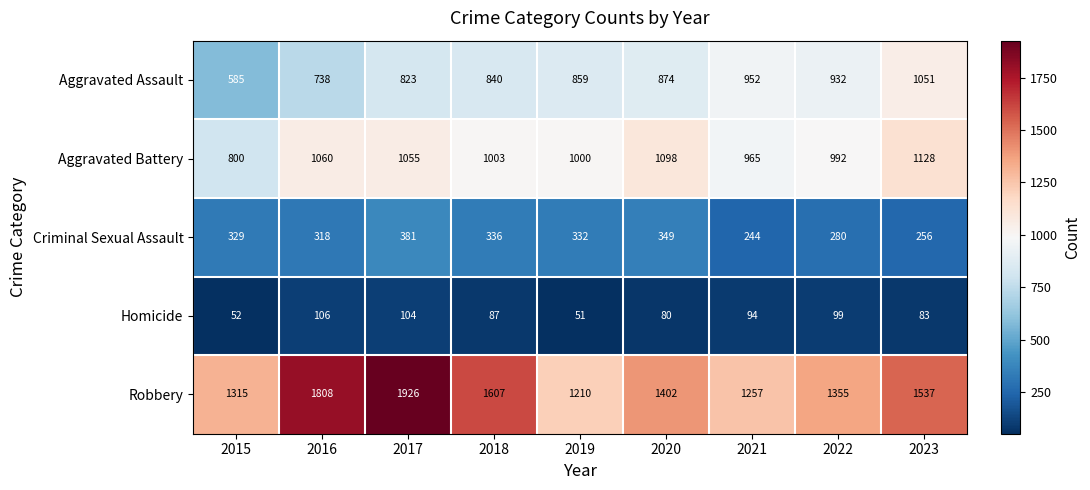

What is the difference between the second highest and minimum values in the Robbery series?

598